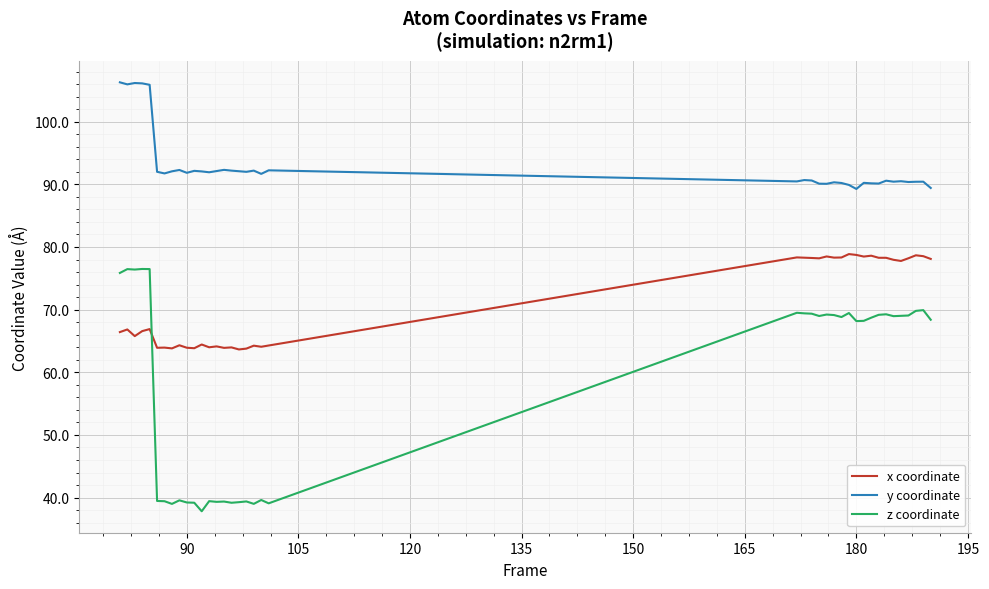

Which series has the widest spread of values?

z coordinate